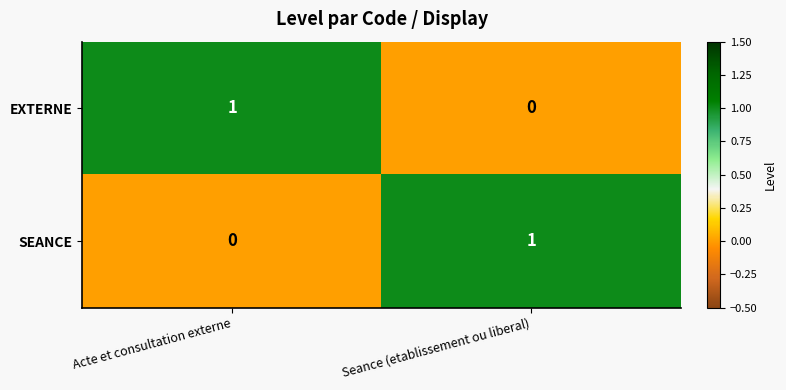

What is the difference between the highest and lowest values at Seance (etablissement ou liberal)?

1